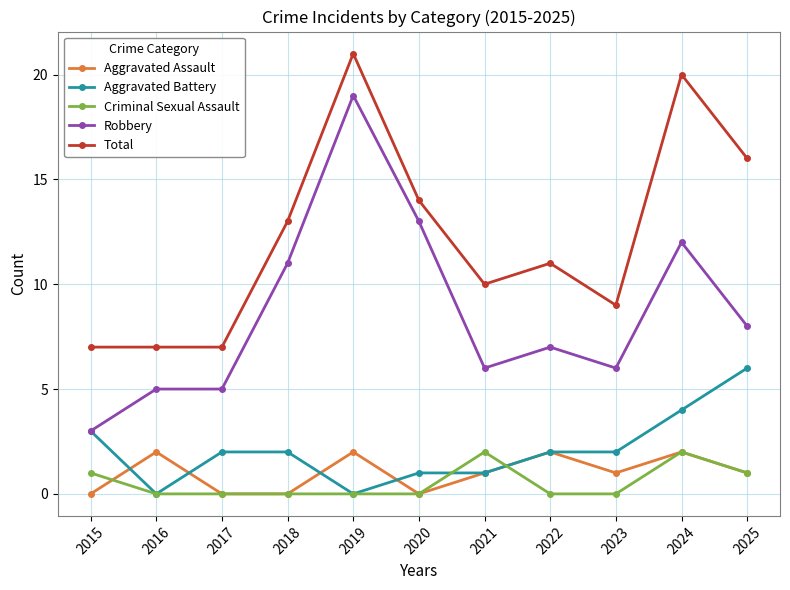

True or false: Total and Aggravated Battery cross at least once.

False